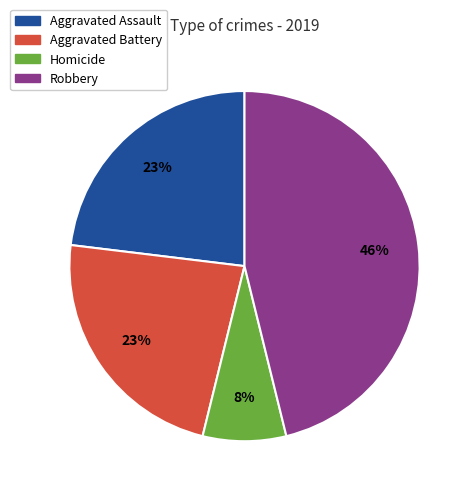

Does any single category account for the majority?

No